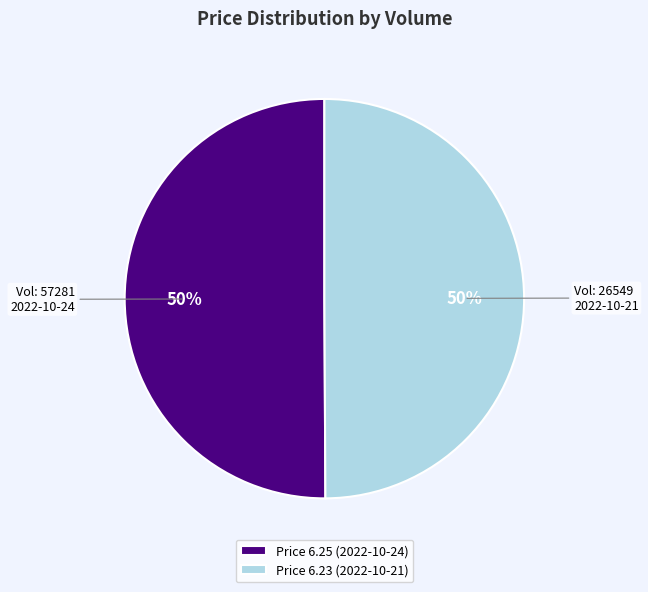

Do Price 6.23 (2022-10-21) and Price 6.25 (2022-10-24) together represent more than half of the pie?

Yes